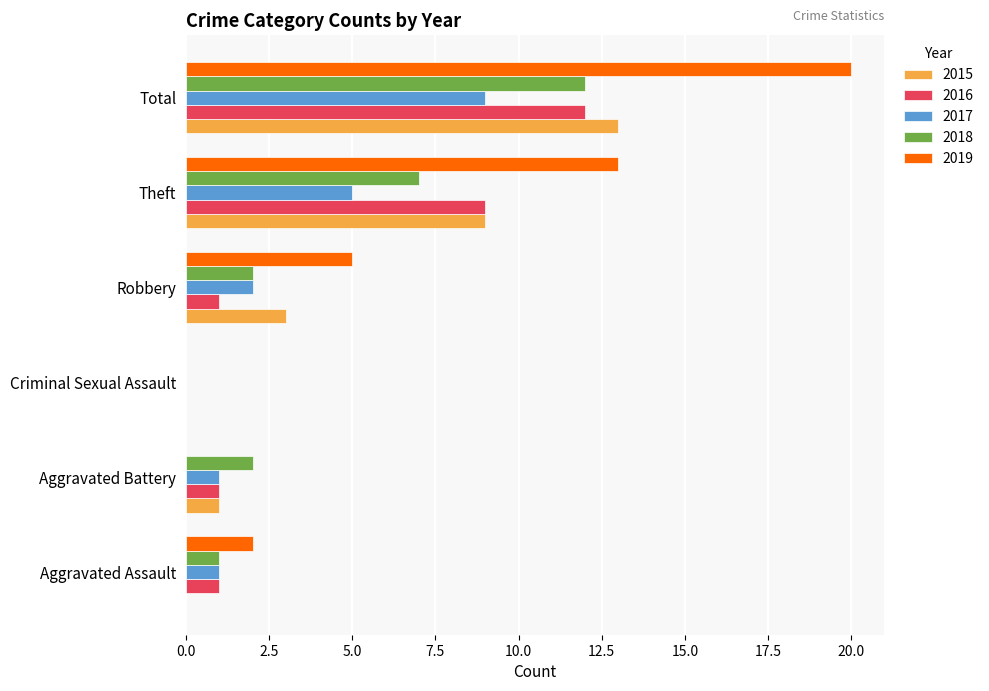

The 2017 series shows 1 at Aggravated Assault. True or false?

True